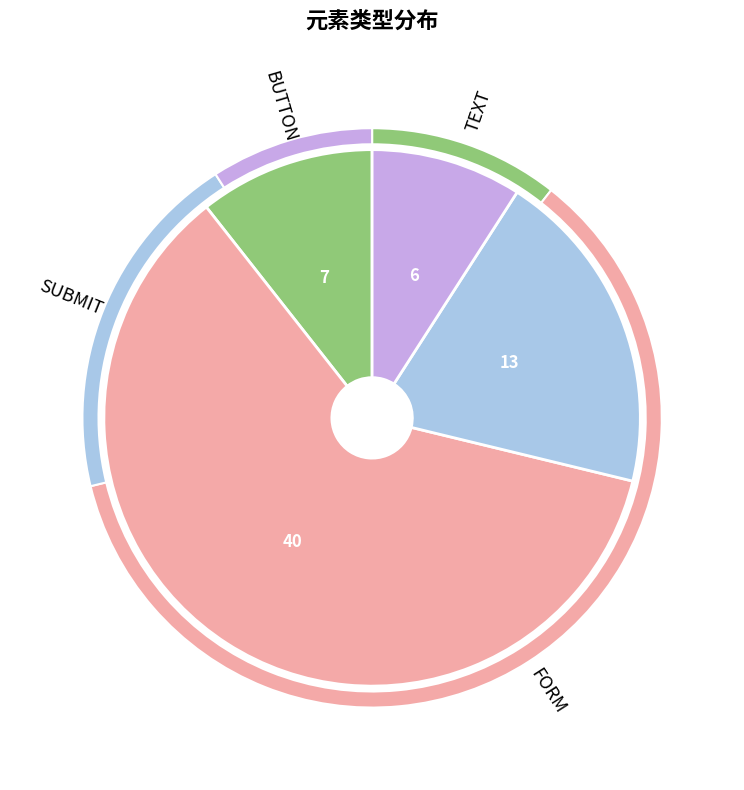

What is the largest slice in the pie chart?

FORM